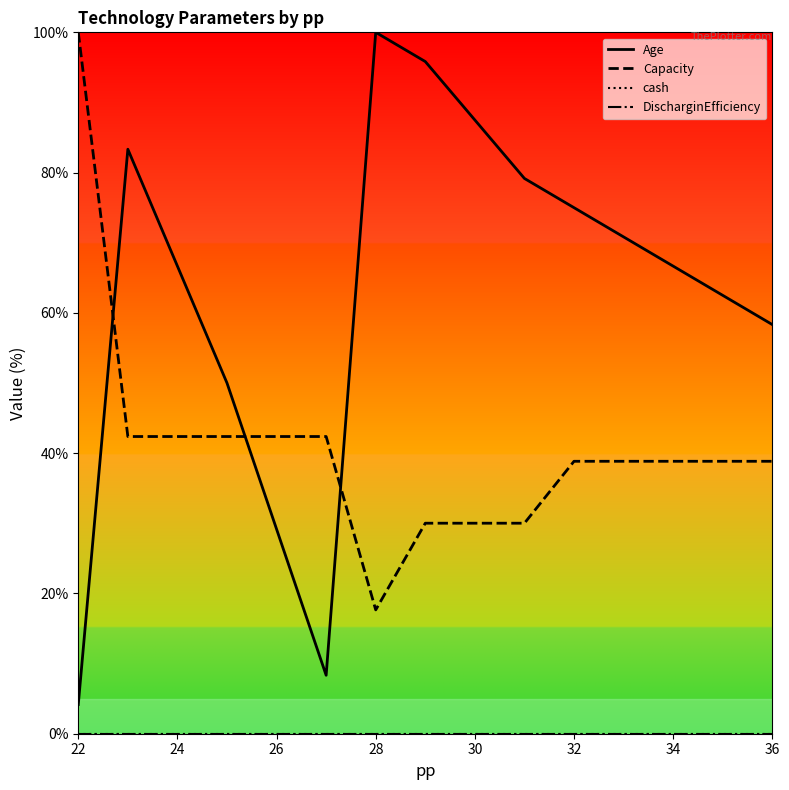

Is this an area chart (filled region under the line)?

No